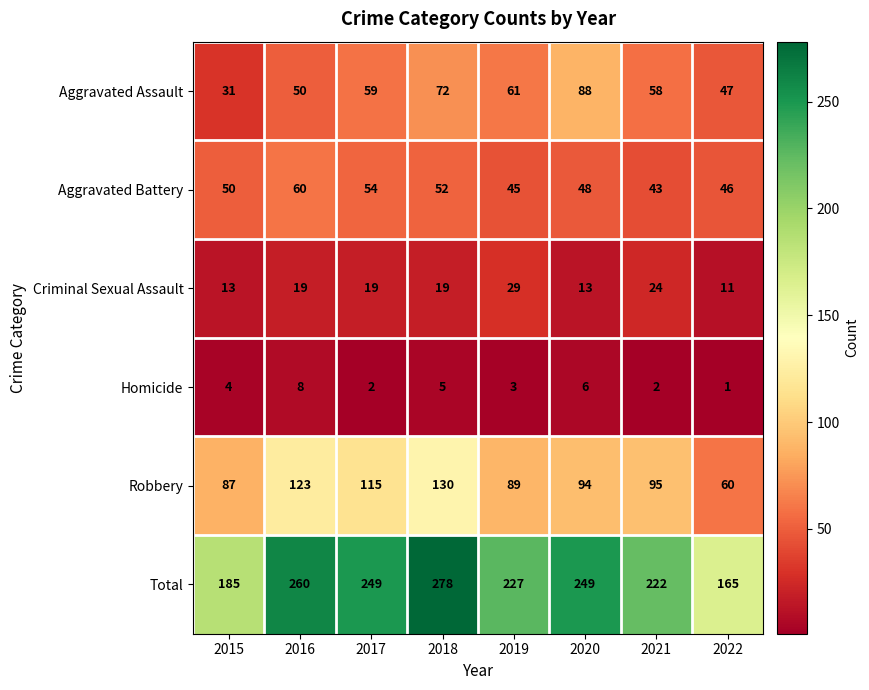

Is it true that Aggravated Assault equals 119 at 2018?

False